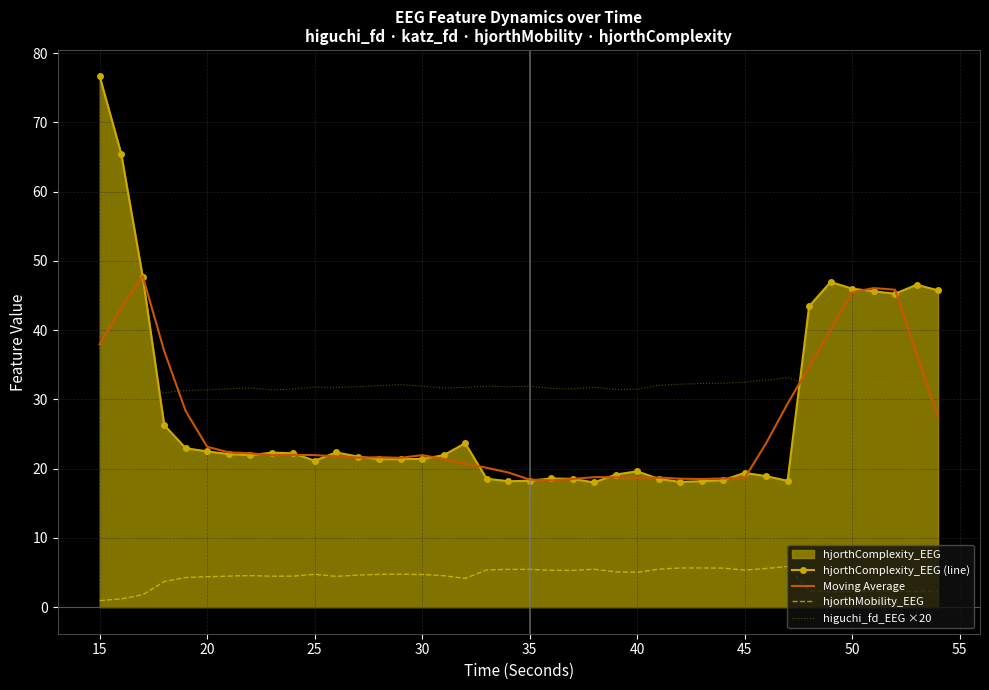

What is the lowest value of the Moving Average series?

18.3